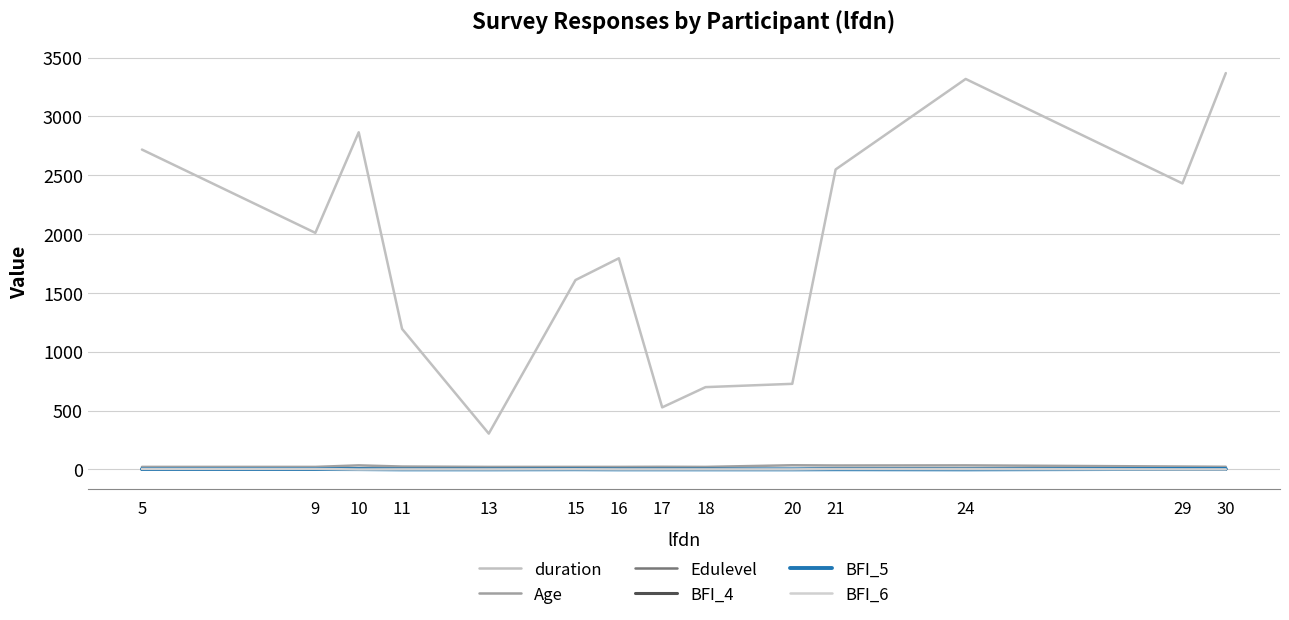

Does the chart have visible grid lines?

Yes